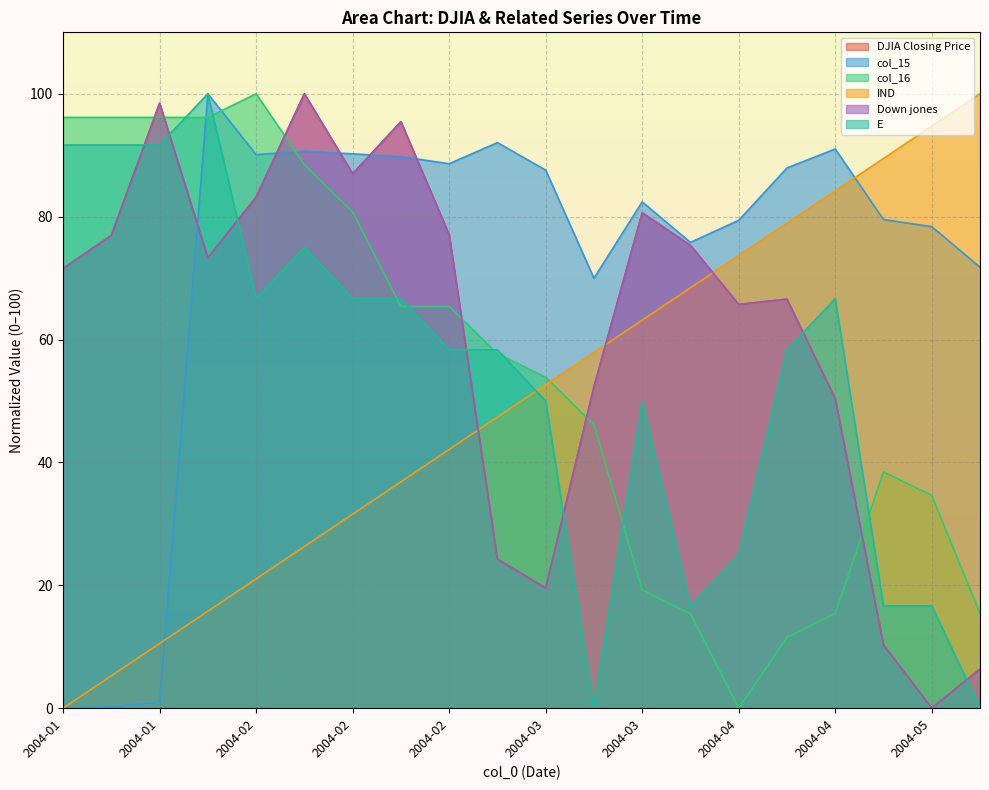

At how many categories does at least one series exceed 74?

19